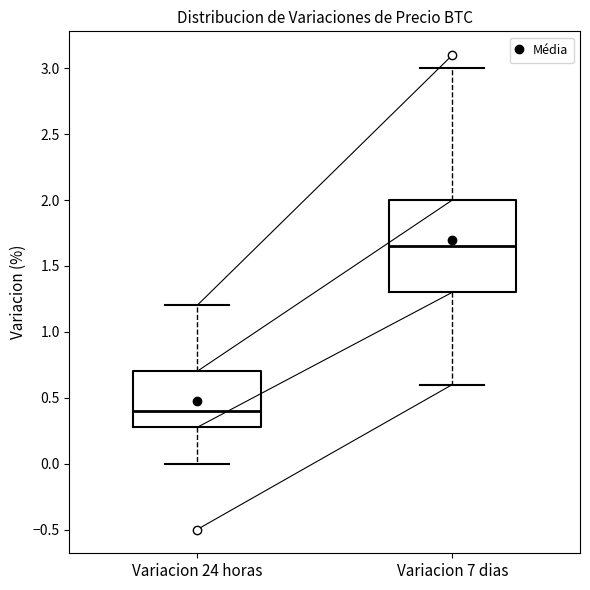

Which box's median line is the highest?

Variacion 7 dias